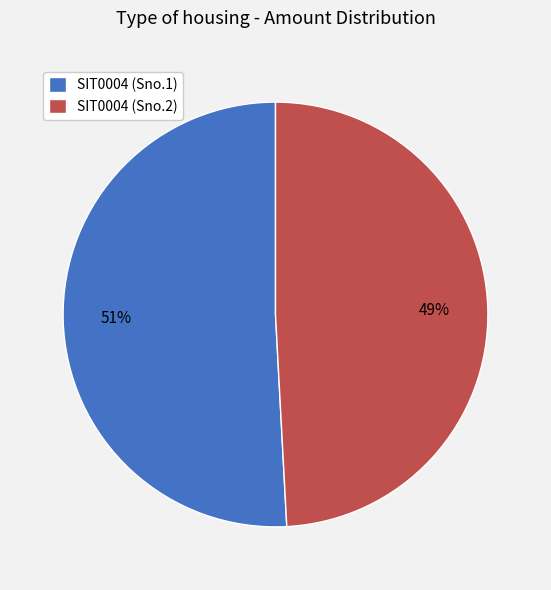

How many slices are in this pie chart?

2